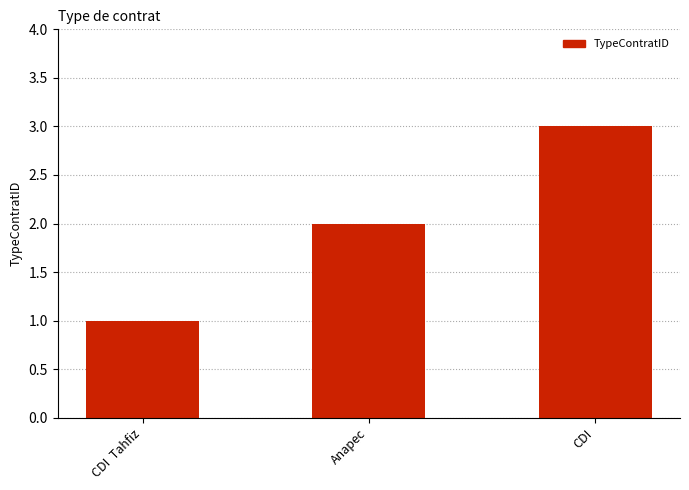

Reading right to left, list all the values displayed in this chart.

3	2	1